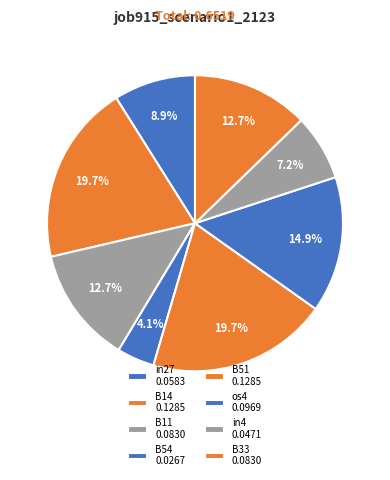

How many segments does this pie chart have?

8